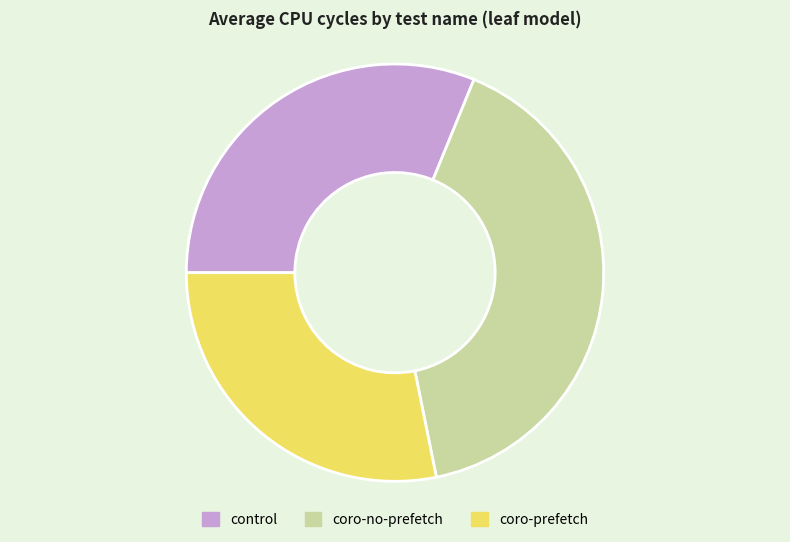

Does coro-no-prefetch represent more than half of the total?

No